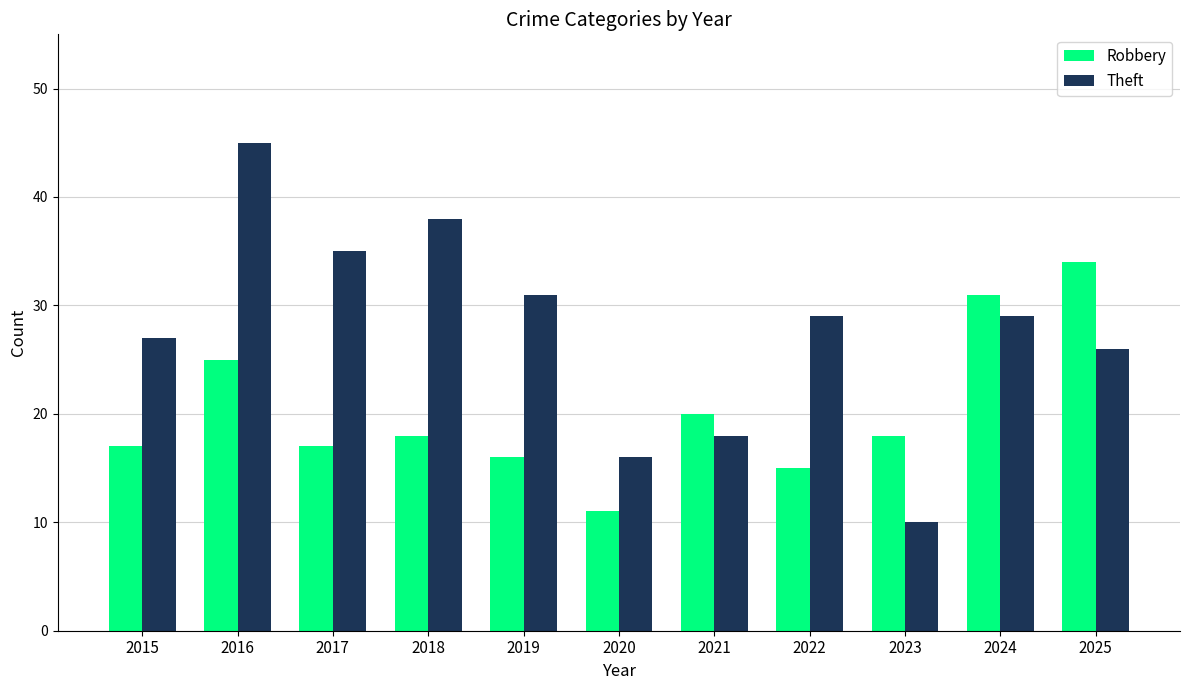

Between 2020 and 2023, which series saw the biggest shift?

Robbery